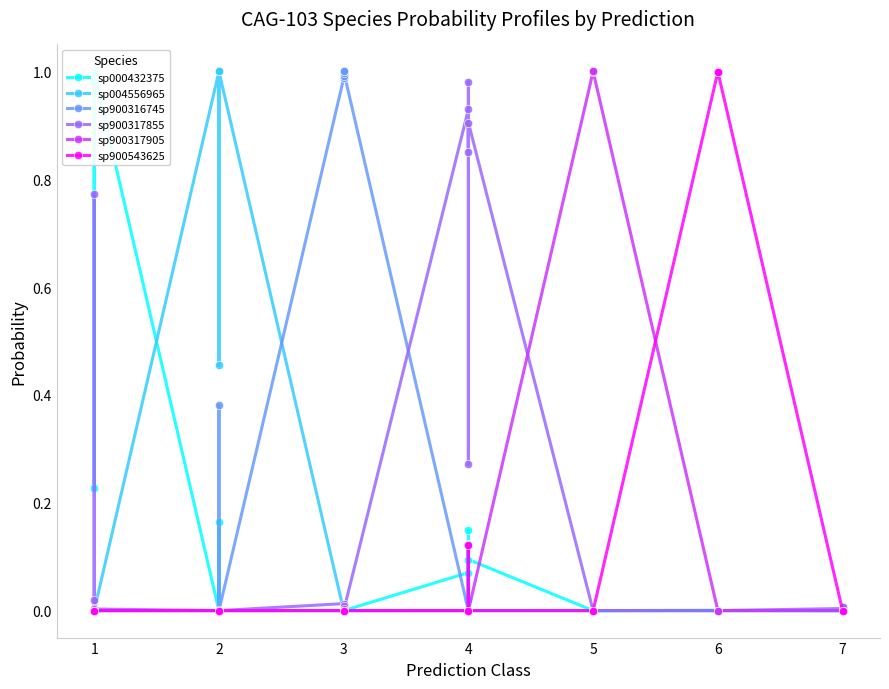

What are all the series names shown in the legend?

sp000432375, sp004556965, sp900316745, sp900317855, sp900317905, sp900543625